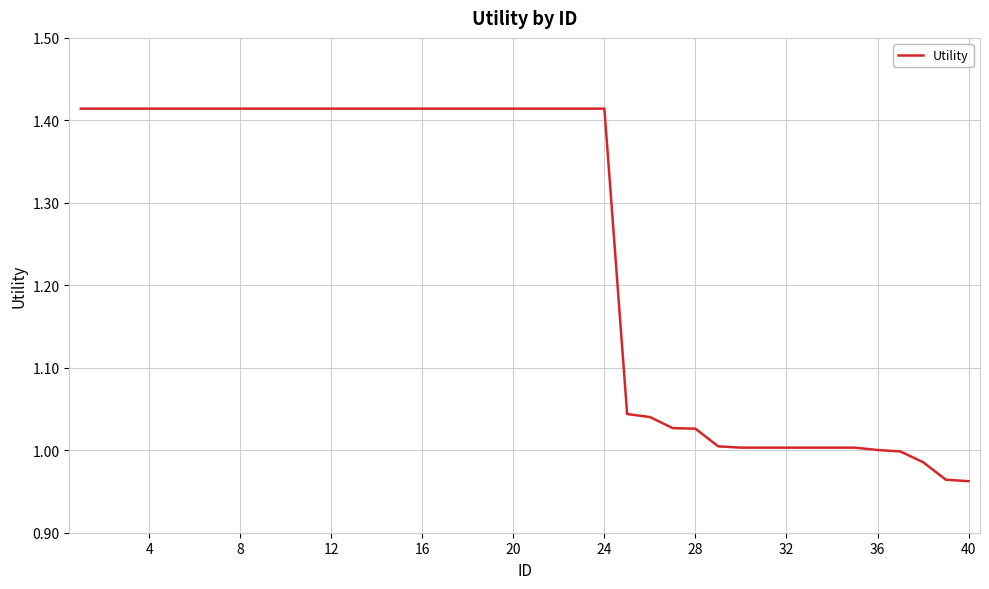

How many lines are shown in the chart?

1